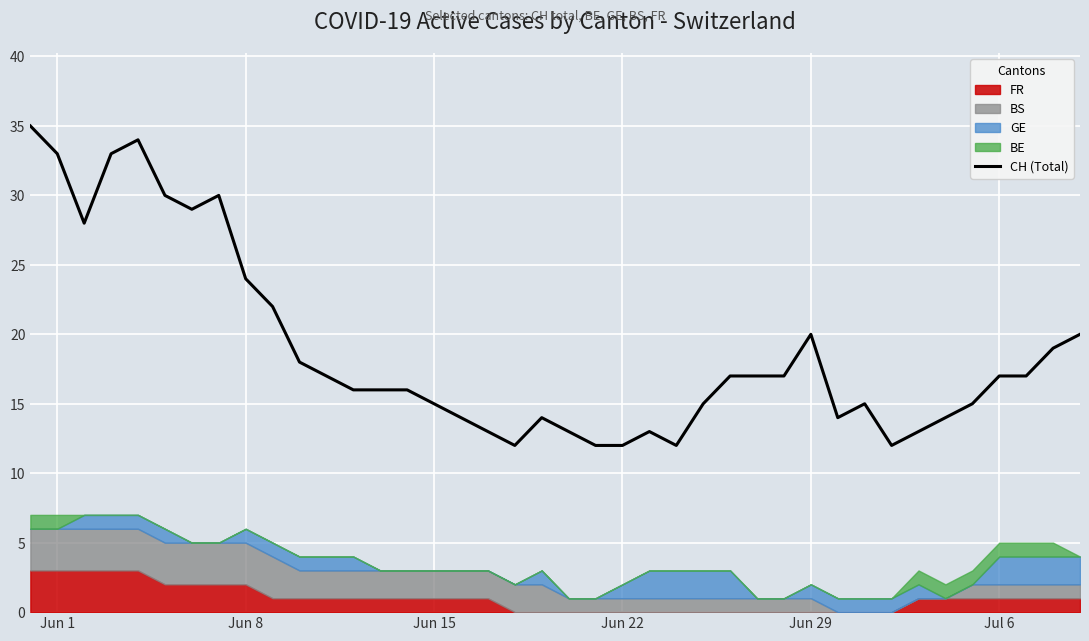

What is the lowest value of the CH (Total) series?

12